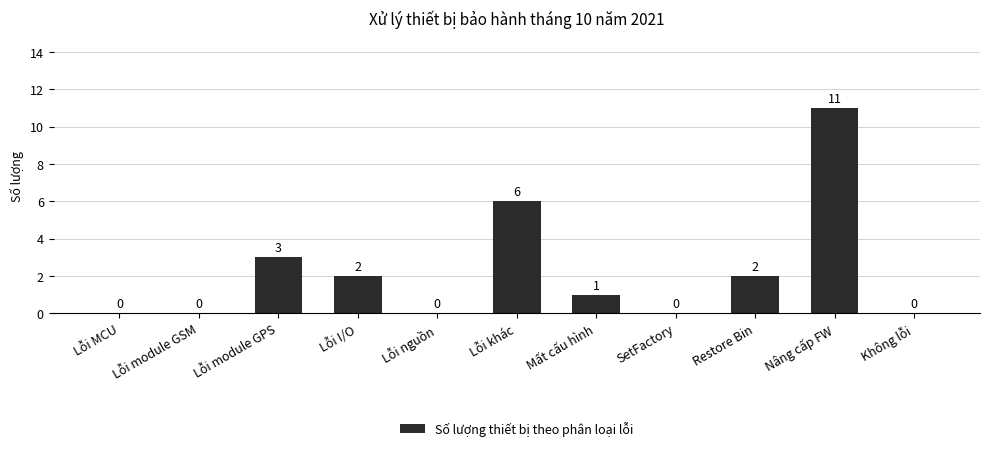

Count the number of data series in this chart.

1